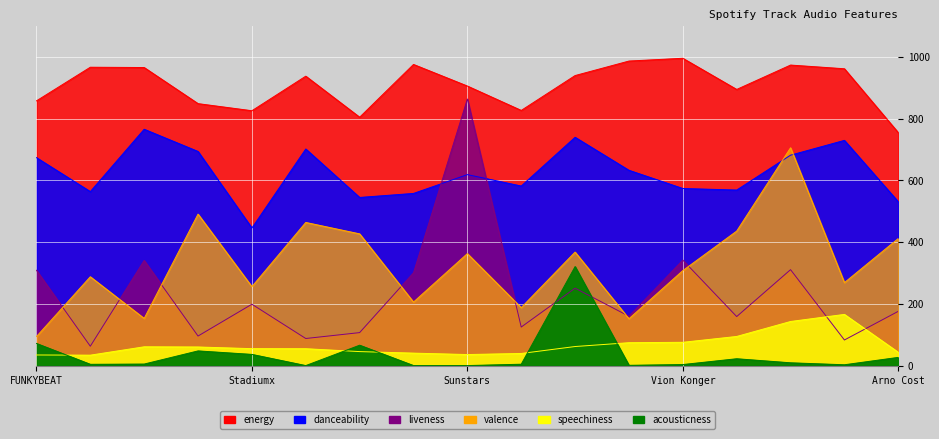

What is the sum of all danceability values?

10609.0